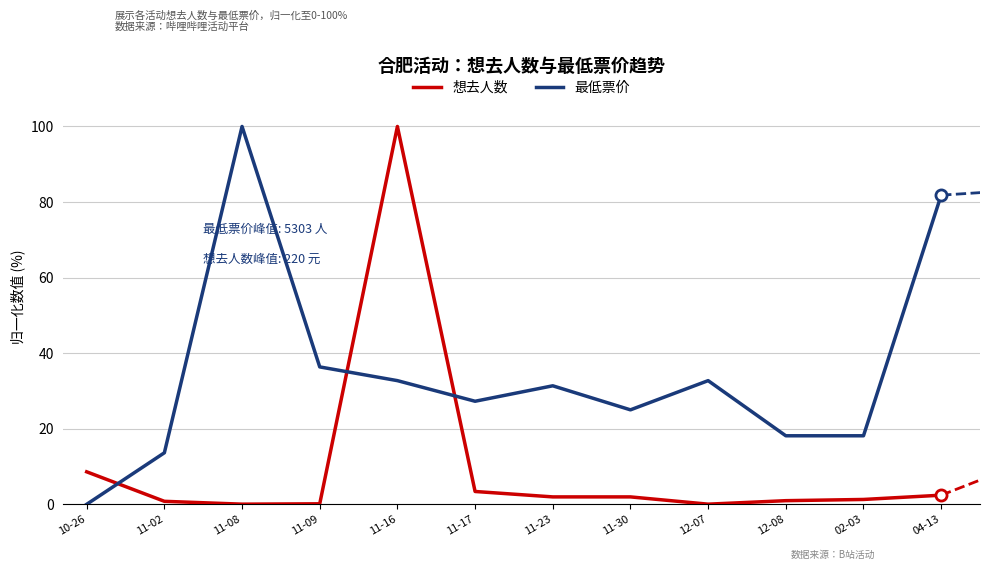

What is the sum of all 想去人数 values?

121.6